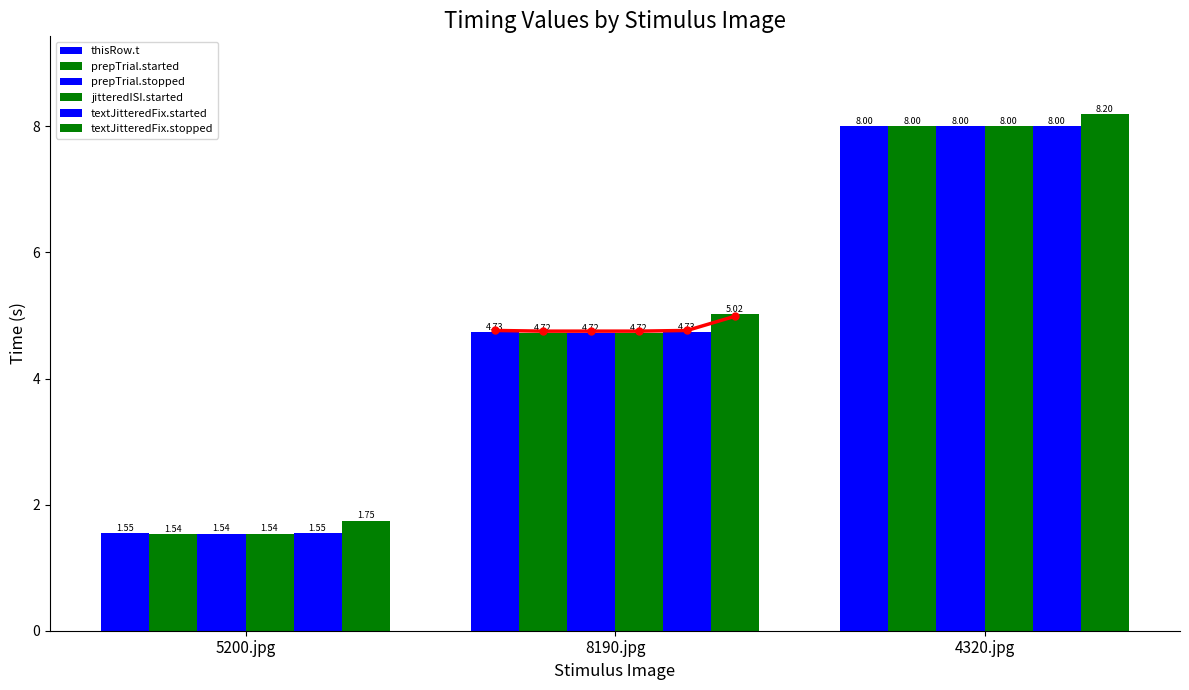

How many bars are there in each group?

6